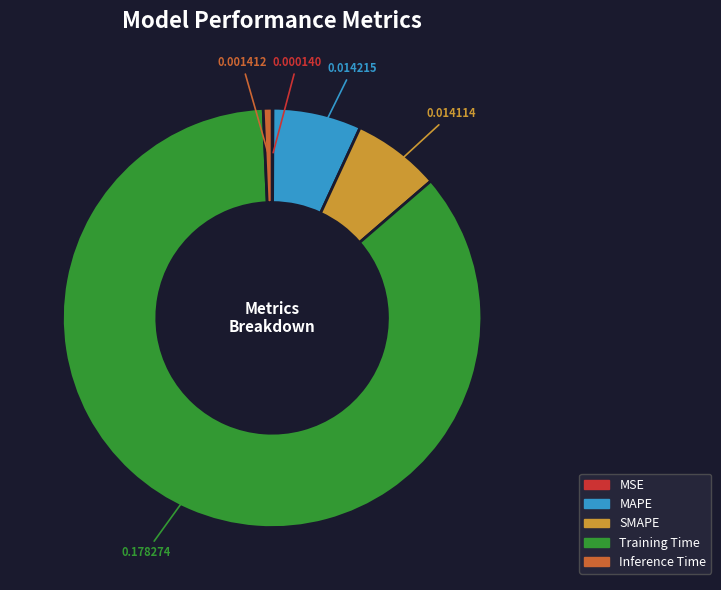

Is the sum of MAPE and Inference Time greater than half?

No